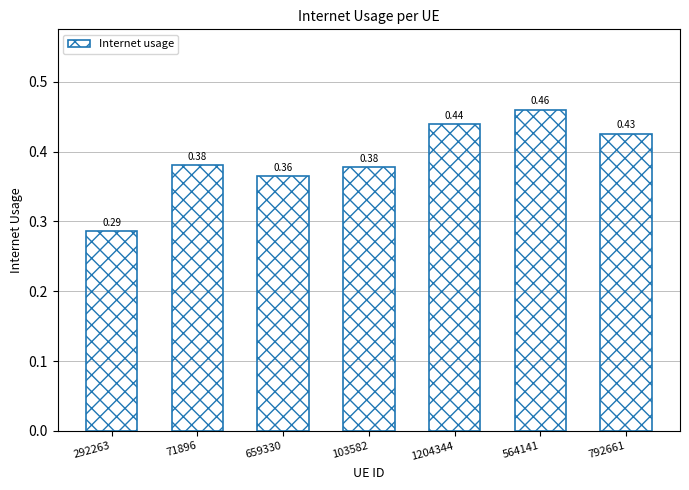

What is the sum of the values at 1204344 and 659330?

0.8